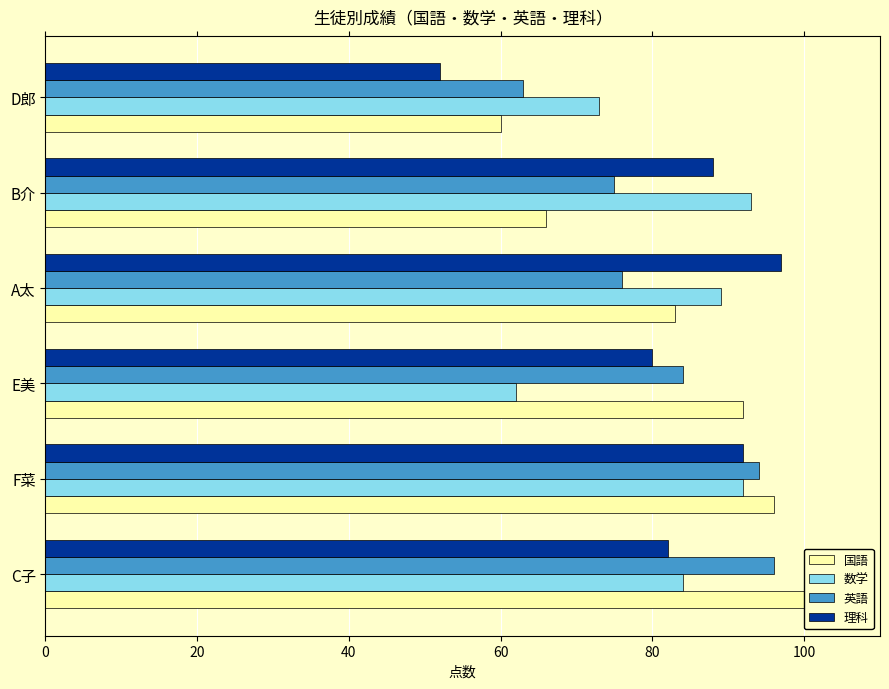

What is the minimum value for 英語?

63